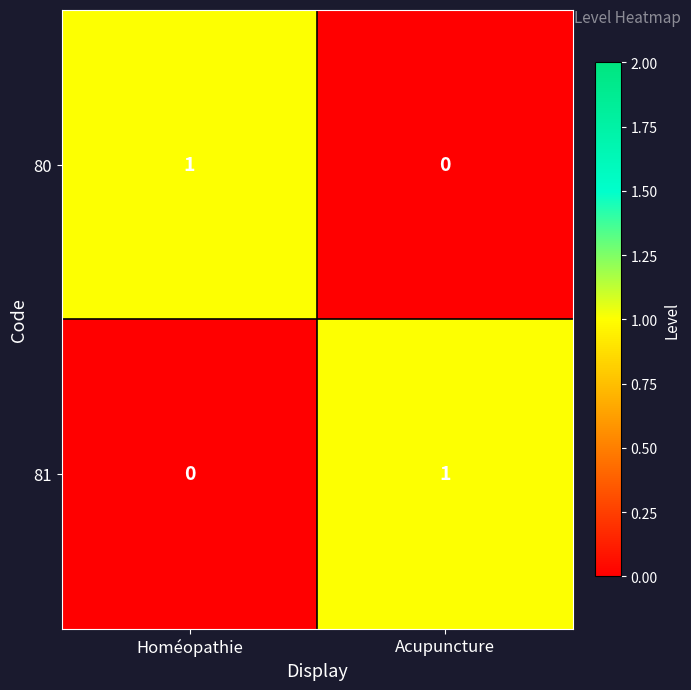

Where is 80 nearest to the value 0?

Acupuncture